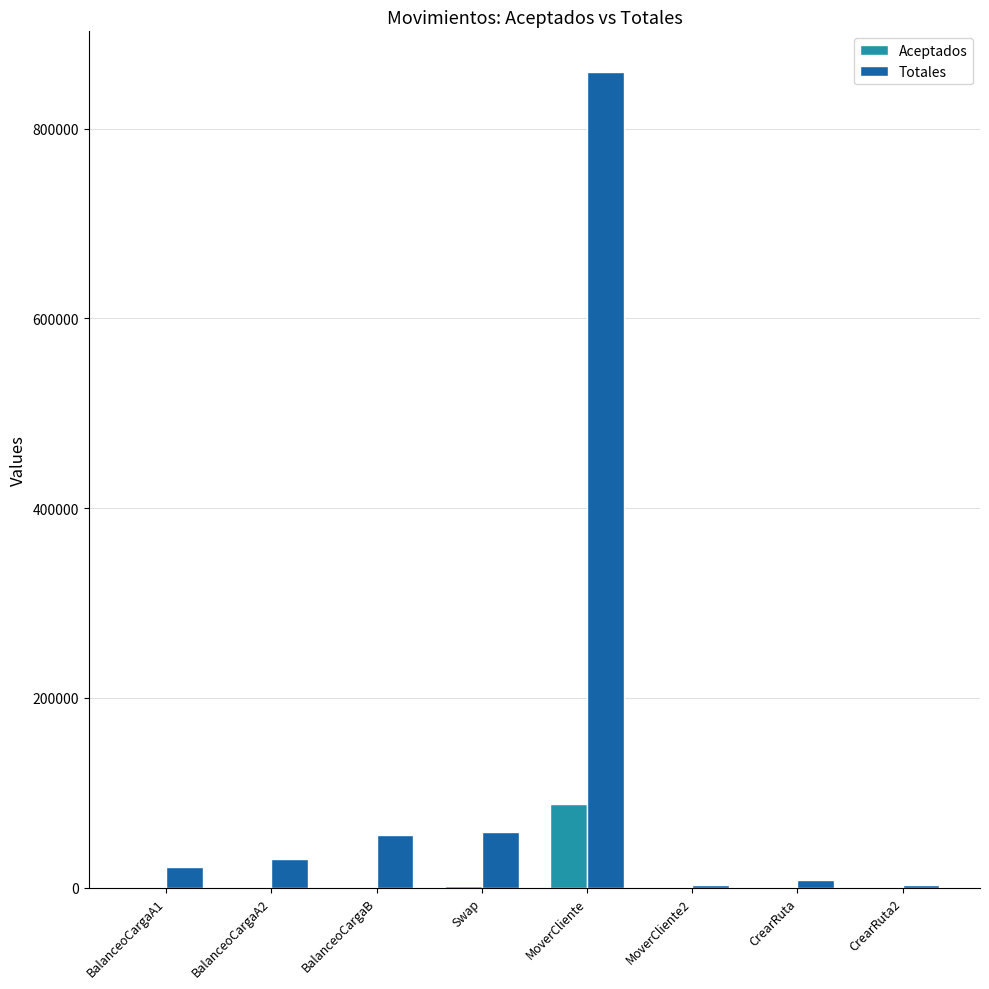

Is it true that Totales equals 859737 at MoverCliente?

True